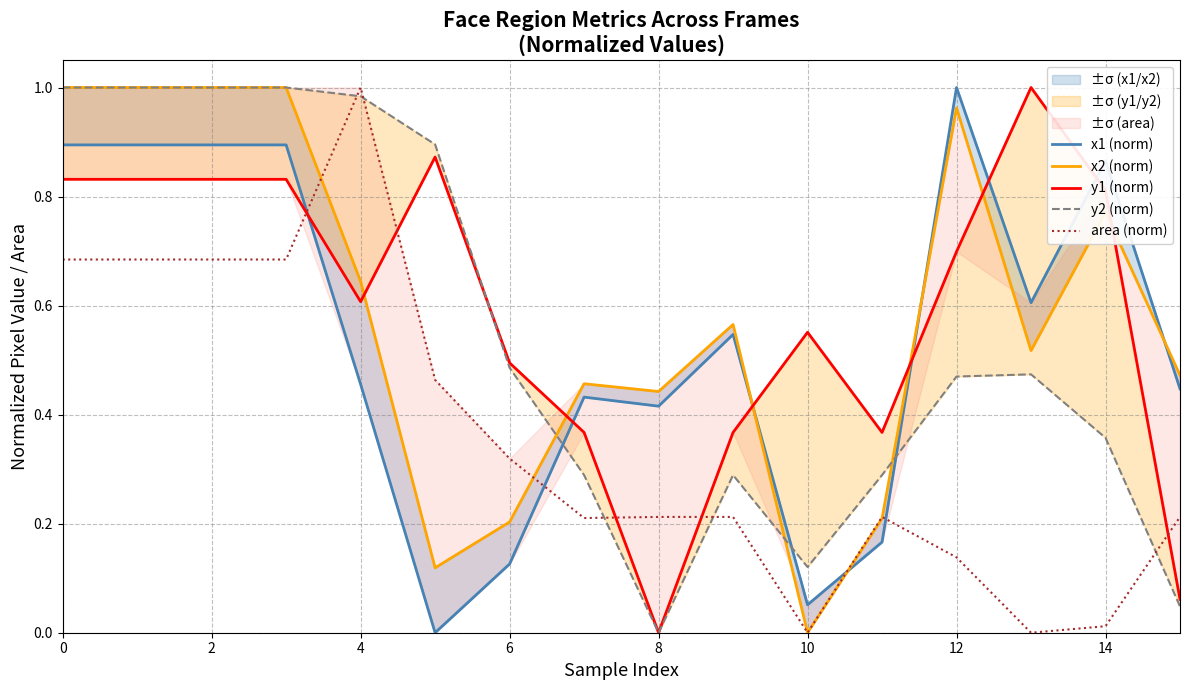

Is it true that area (norm) equals 0.2 at 4?

False